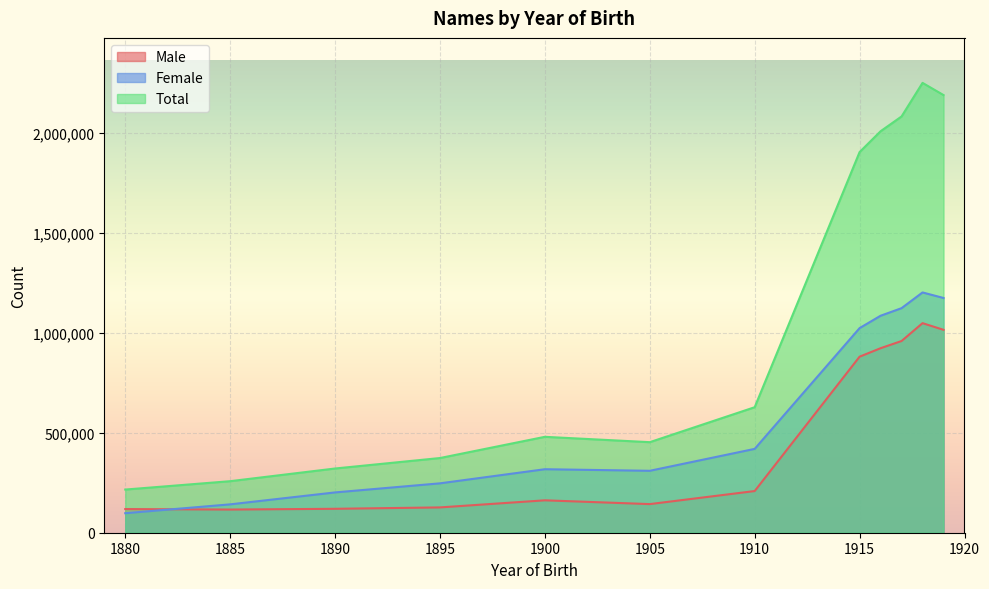

At which label is Female closest to 649984?

1910